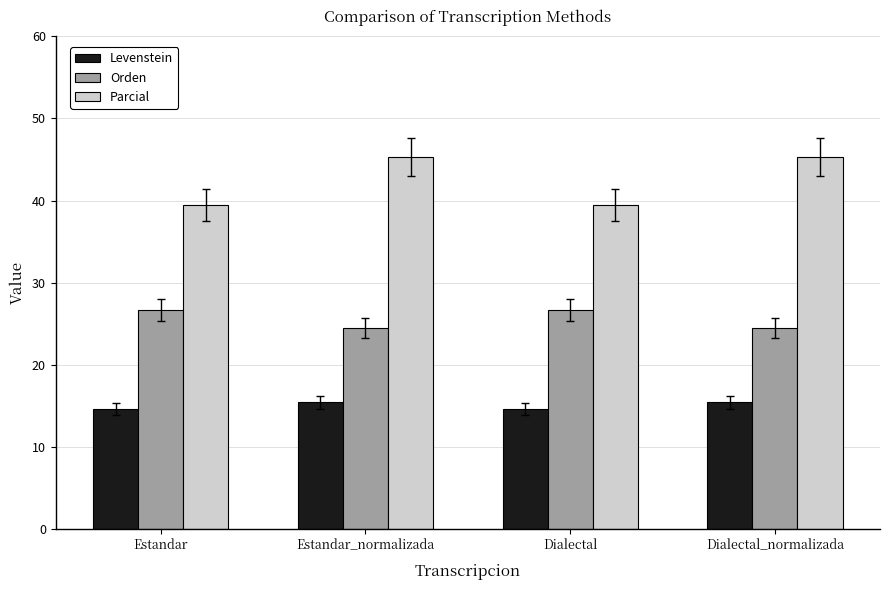

List the series in order of their overall mean, highest first.

Parcial, Orden, Levenstein